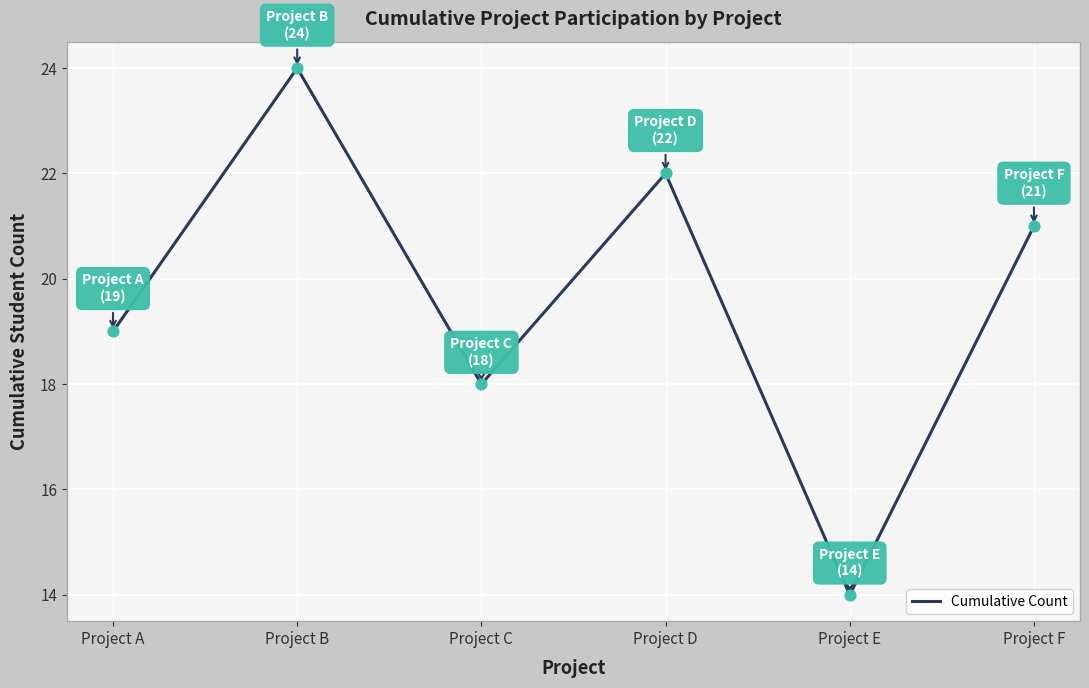

Which has a higher value, Project D or Project B?

Project B